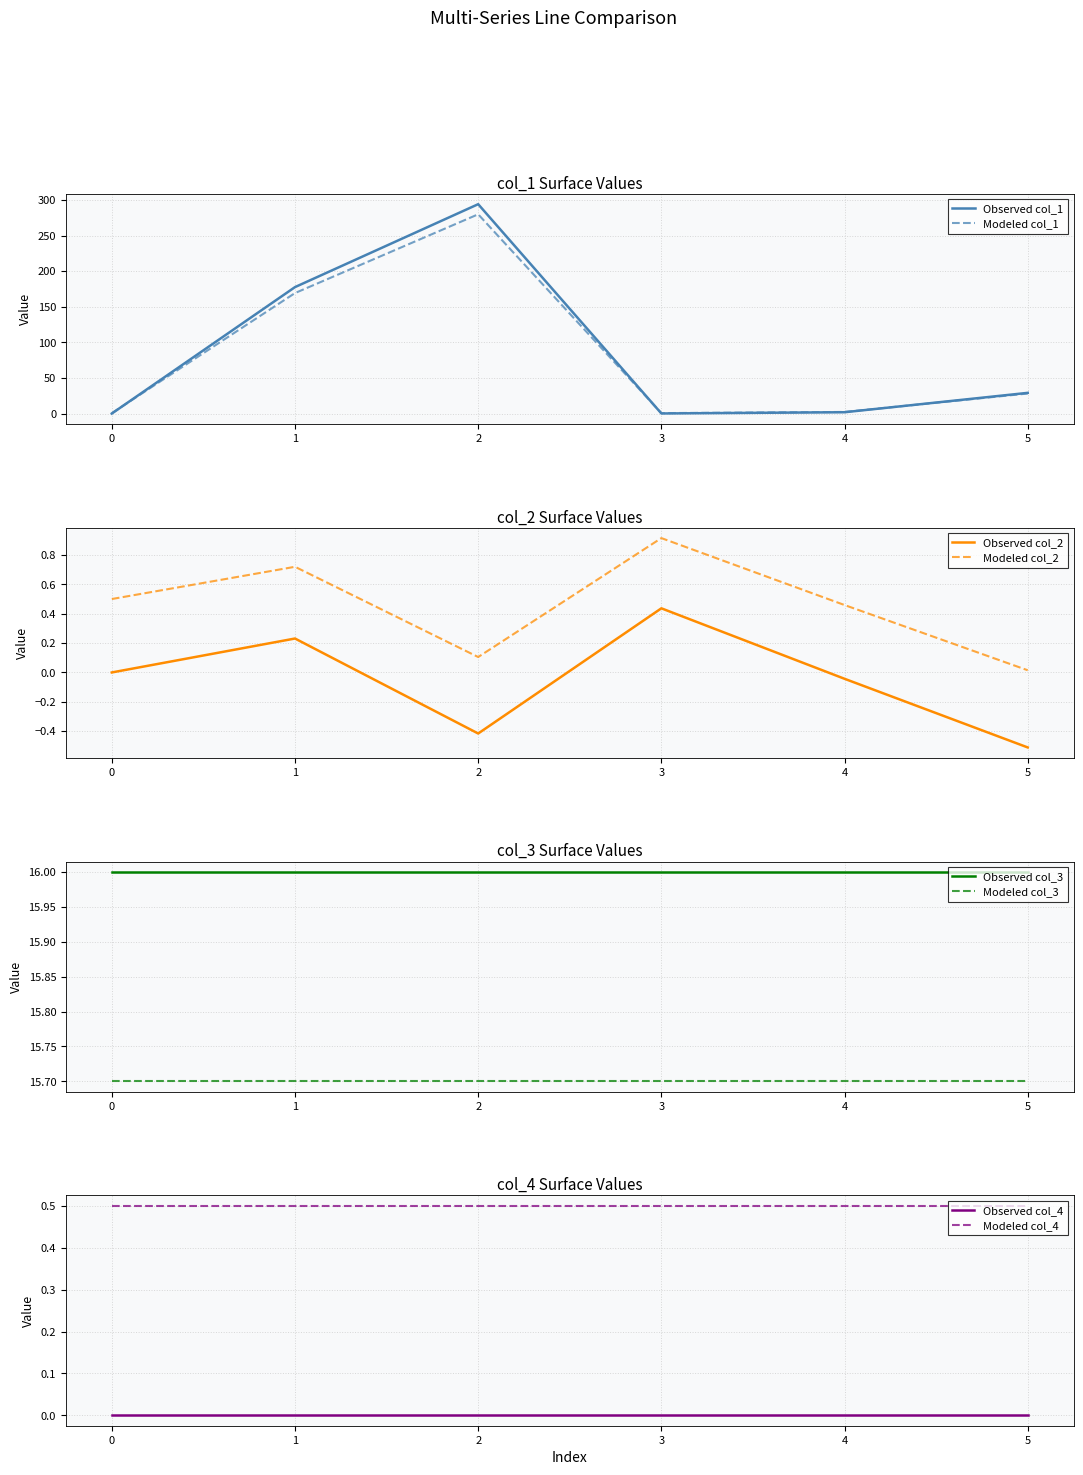

Rank the series at 1 from lowest to highest value.

col_2, col_1